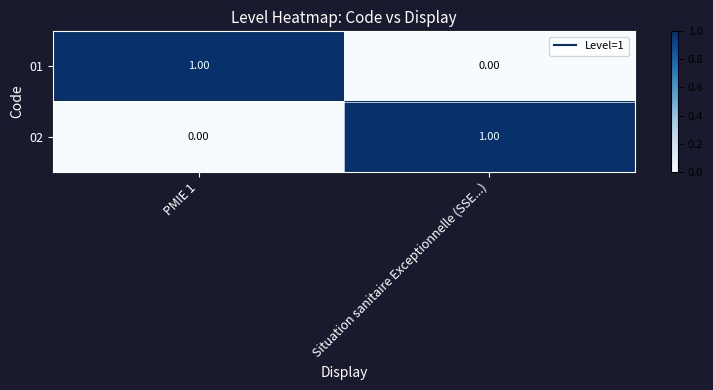

Which category has the lowest value in the 01 series?

Situation sanitaire Exceptionnelle (SSE...)